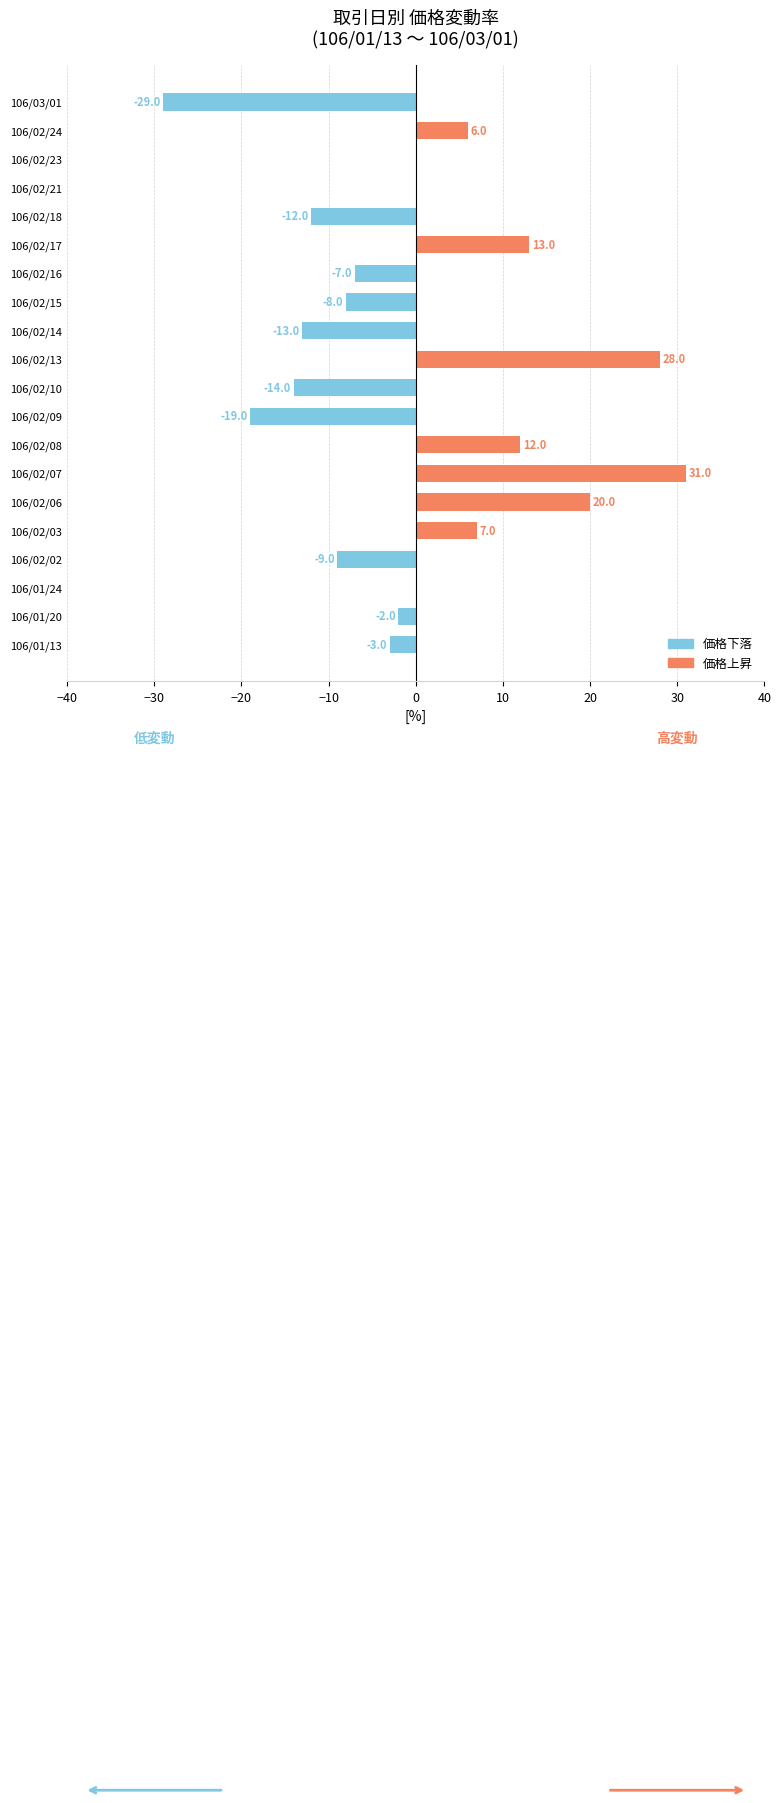

Is it true that the value at 106/02/16 is -2?

False